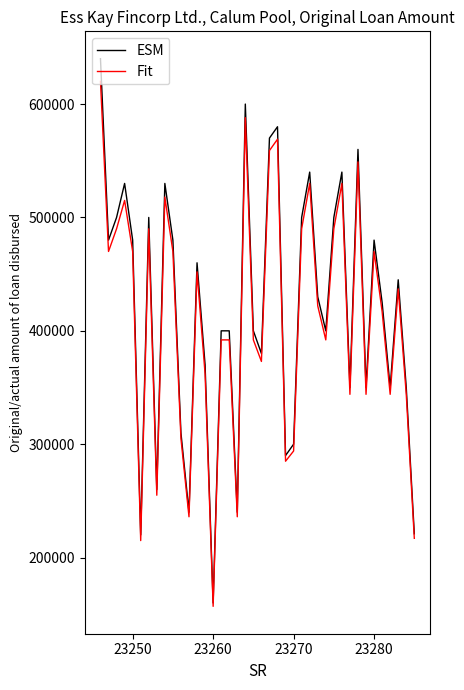

What is the lowest value of the ESM series?

160000